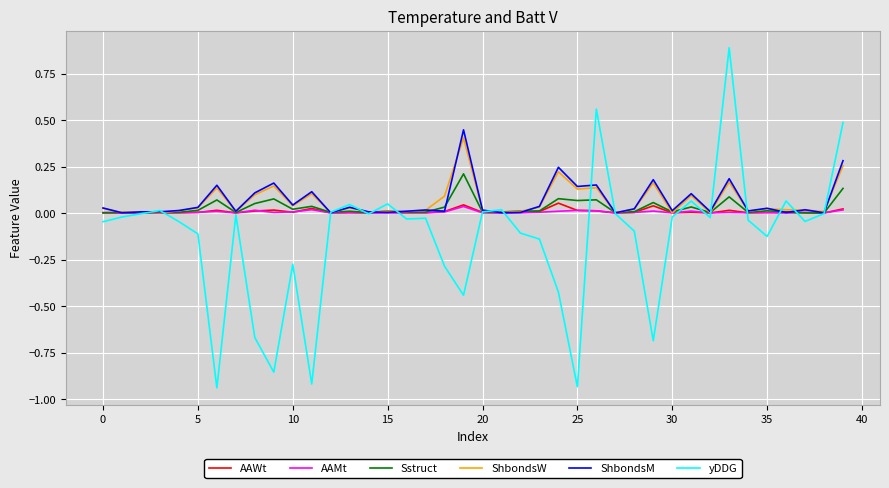

Which series has the largest range (max minus min)?

yDDG